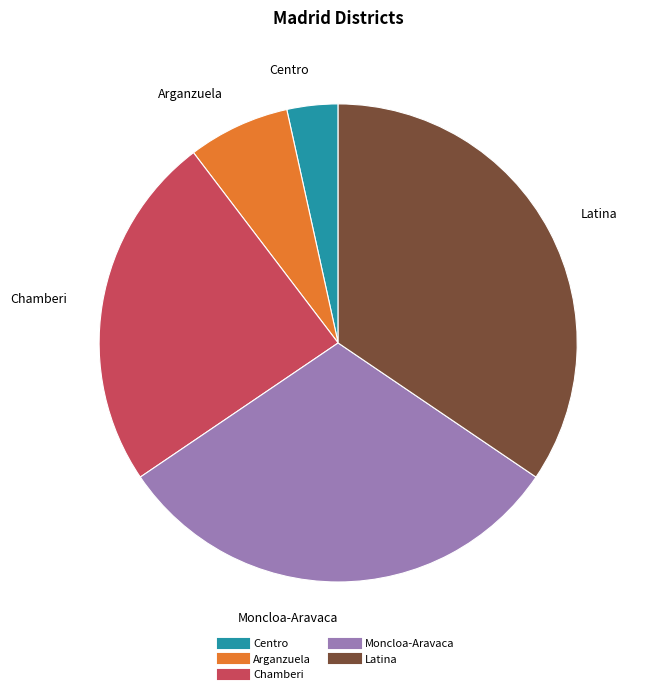

Which has a higher value, Latina or Chamberi?

Latina